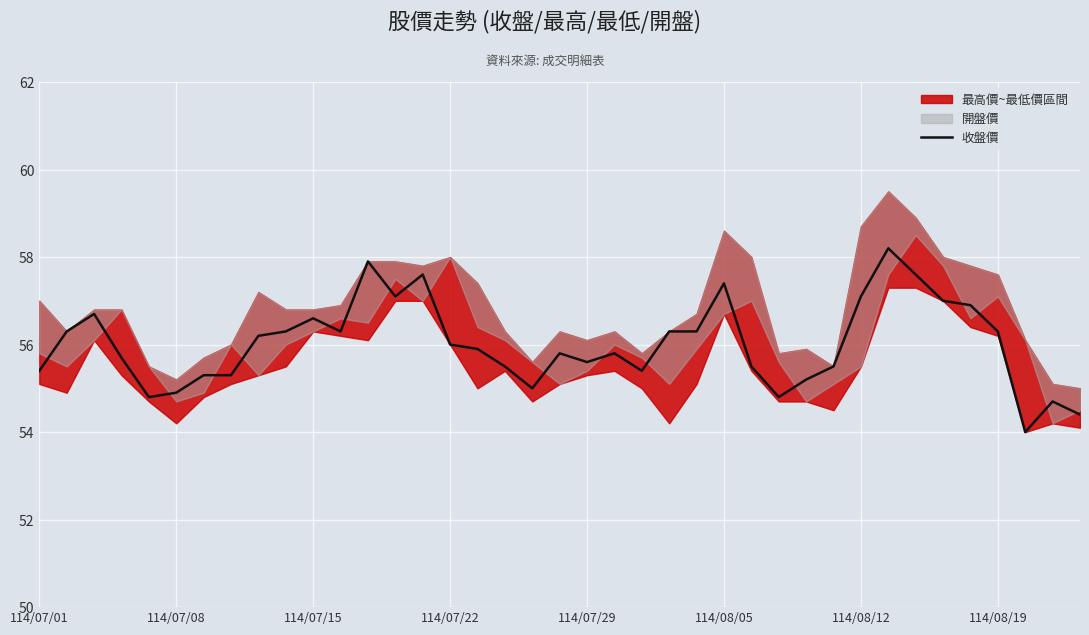

At which label does the data first exceed 55?

114/07/01